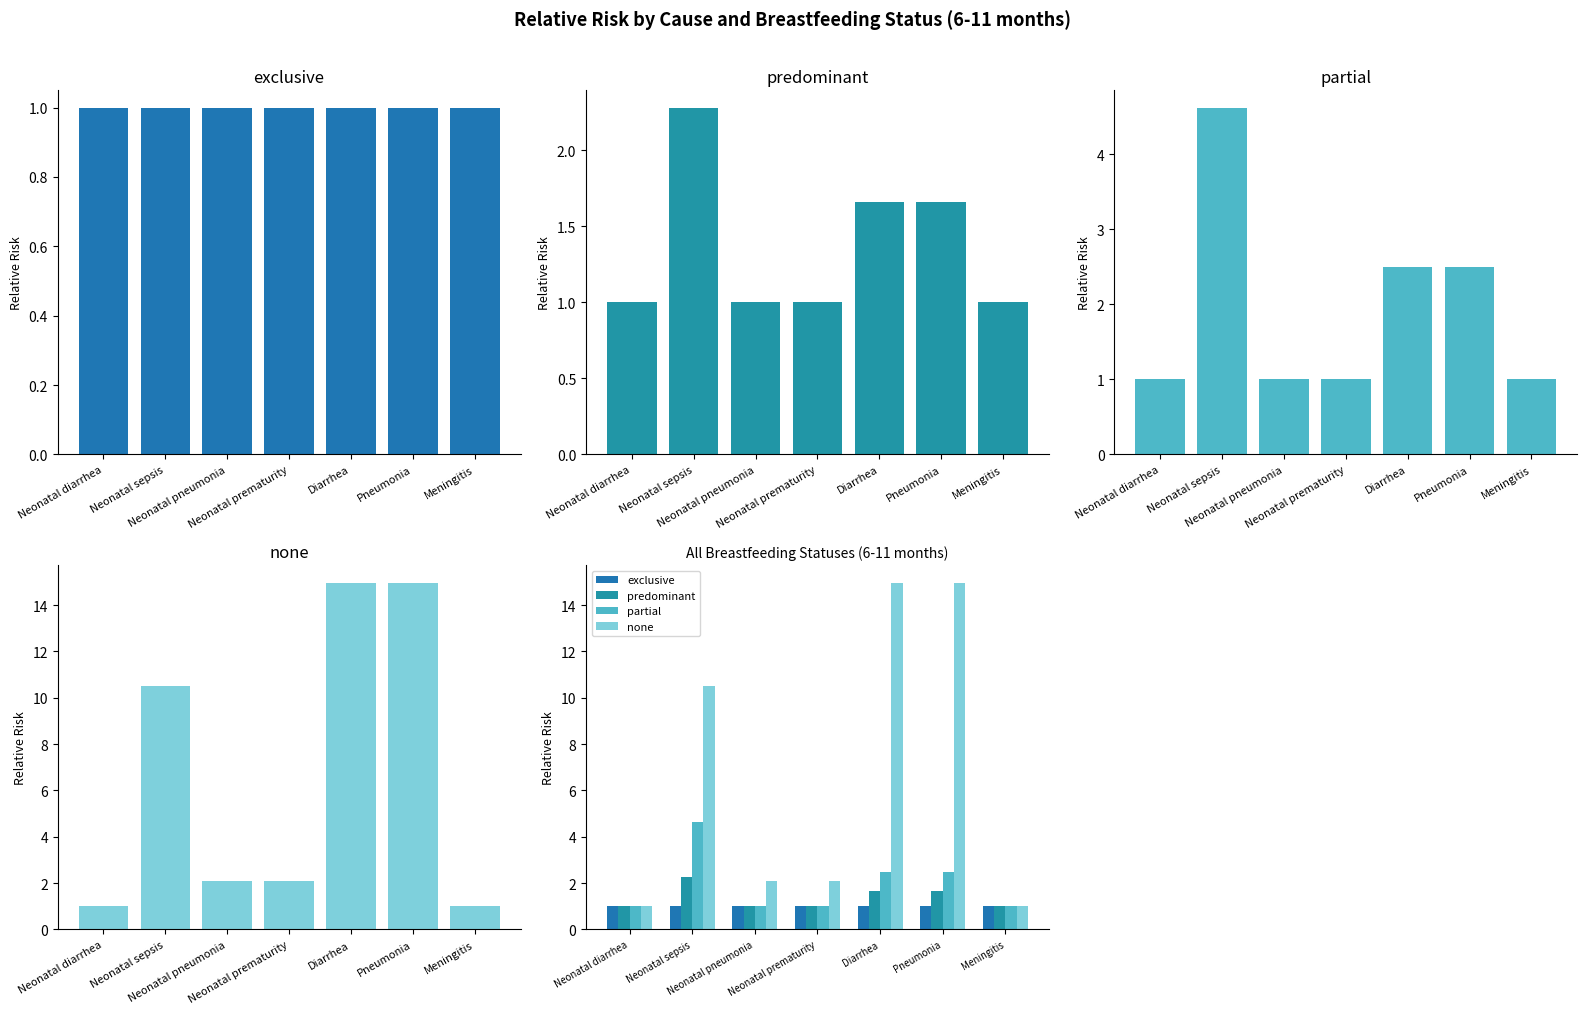

Reading left to right, list all the values displayed in this chart.

exclusive: 1.0	1.0	1.0	1.0	1.0	1.0	1.0
predominant: 1.0	2.3	1.0	1.0	1.7	1.7	1.0
partial: 1.0	4.6	1.0	1.0	2.5	2.5	1.0
none: 1.0	10.5	2.1	2.1	15.0	15.0	1.0